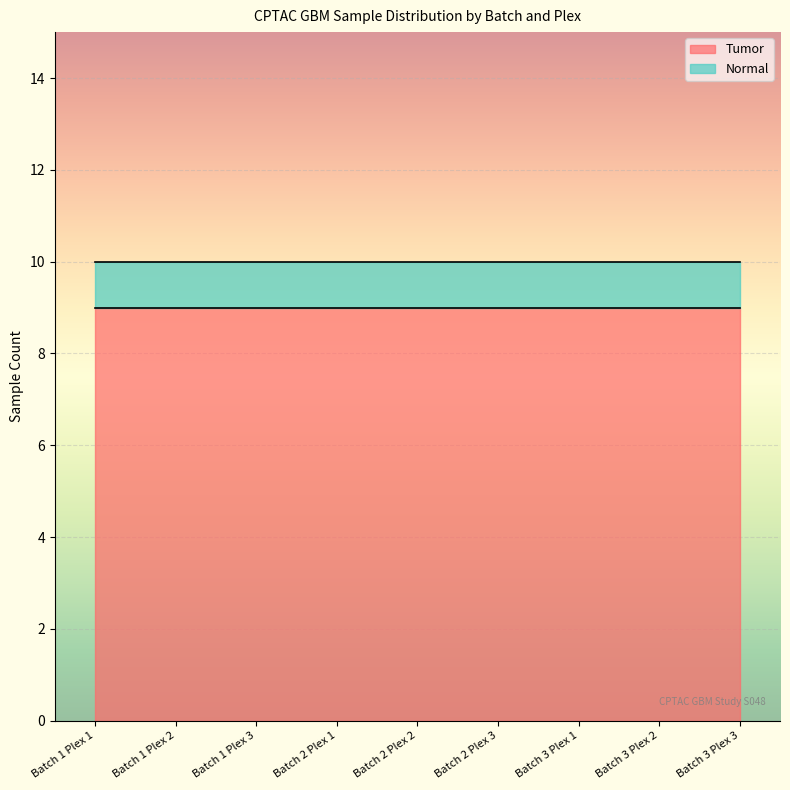

True or false: Normal has more than 2 interior local peaks.

False